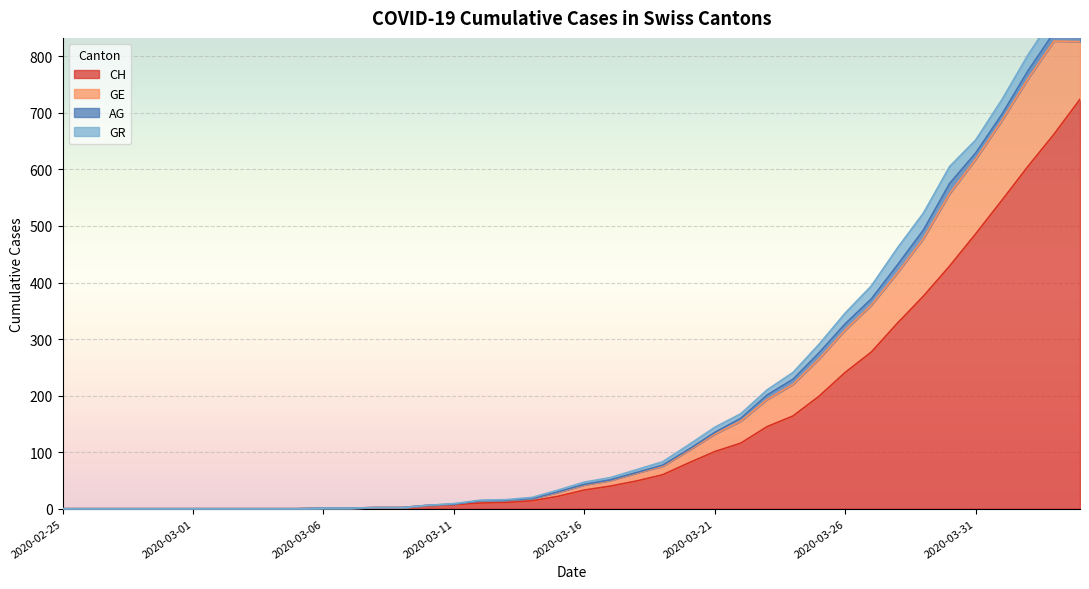

Which series changed the most between 2020-03-14 and 2020-03-24?

CH